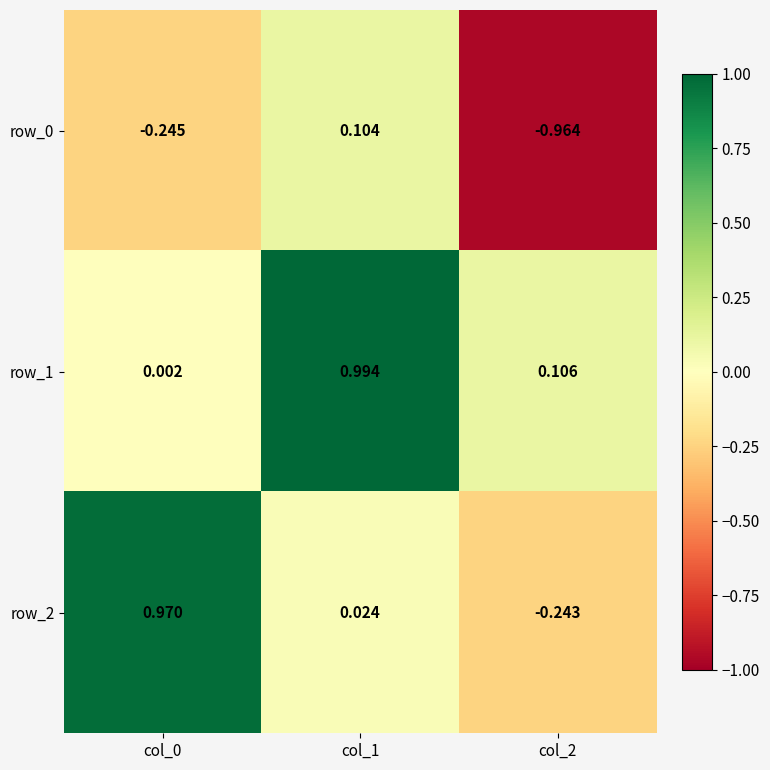

What is the total value across all series at col_2?

-1.1